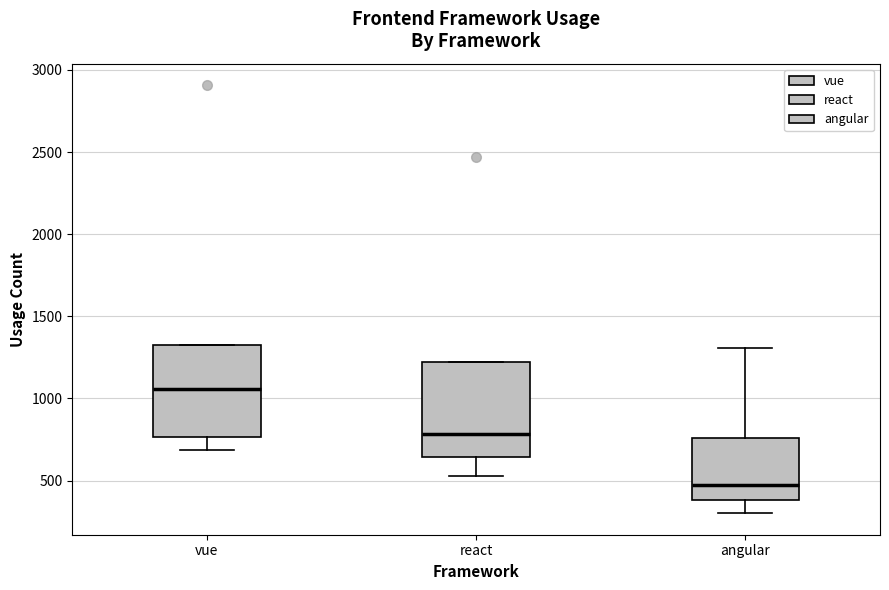

Which box's median line is the lowest?

angular